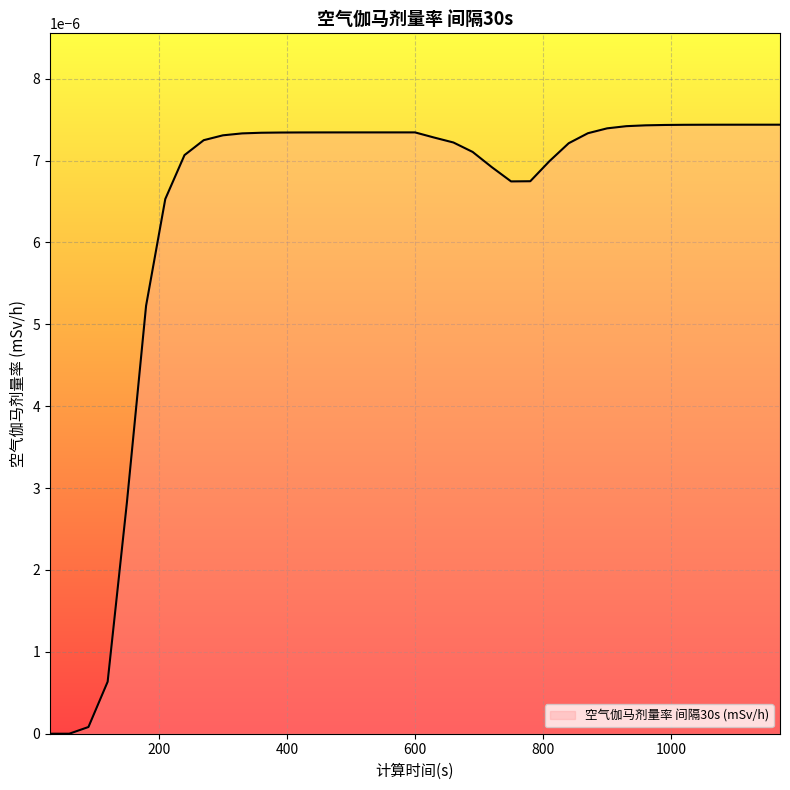

Does the chart display data point markers on the line(s)?

No